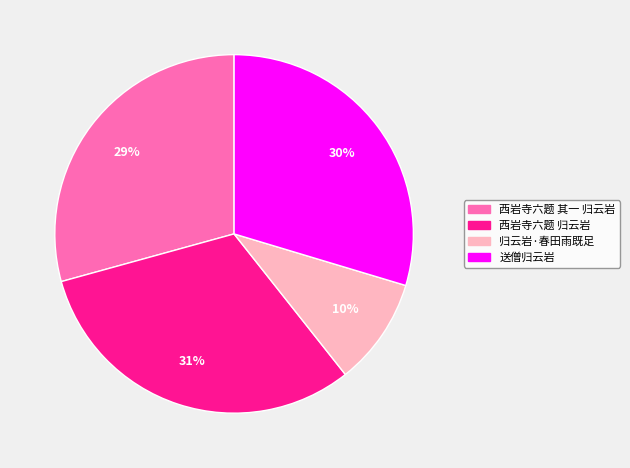

Is the sum of 西岩寺六题 其一 归云岩 and 西岩寺六题 归云岩 greater than half?

Yes